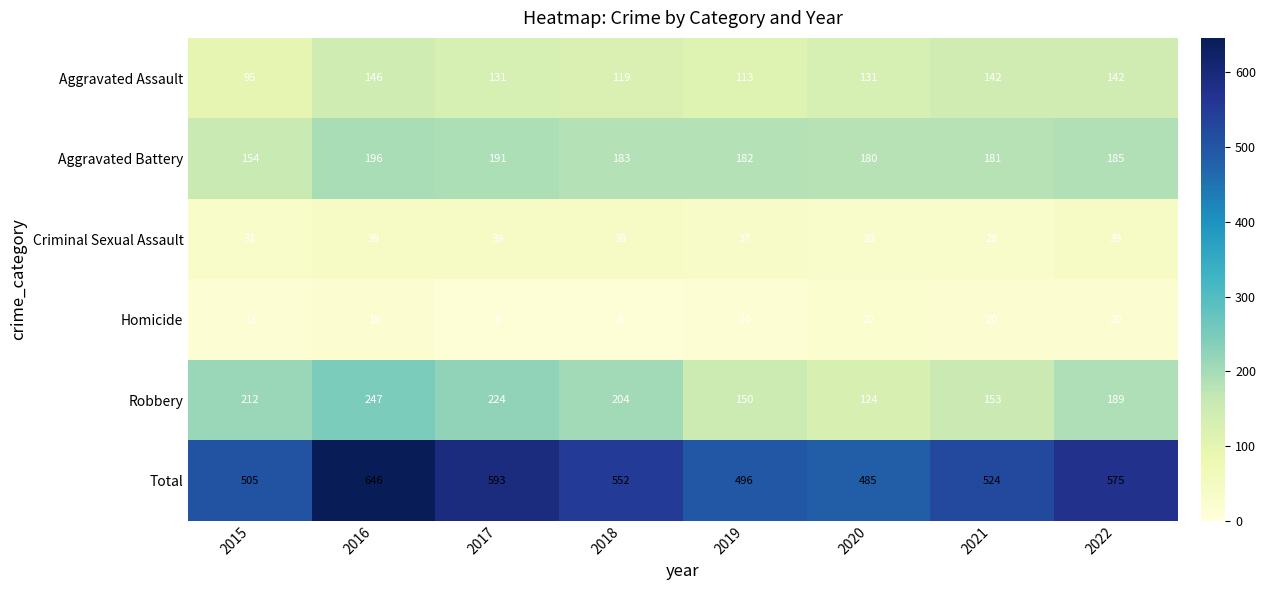

List the series in order of their peak value, lowest first.

Homicide, Criminal Sexual Assault, Aggravated Assault, Aggravated Battery, Robbery, Total